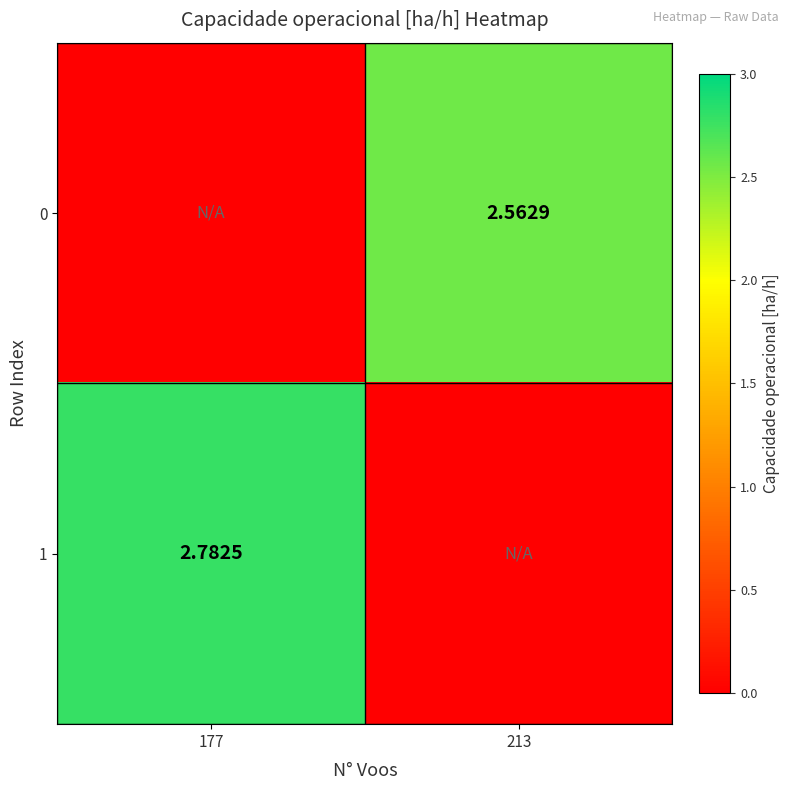

At how many categories does at least one series exceed 2?

2